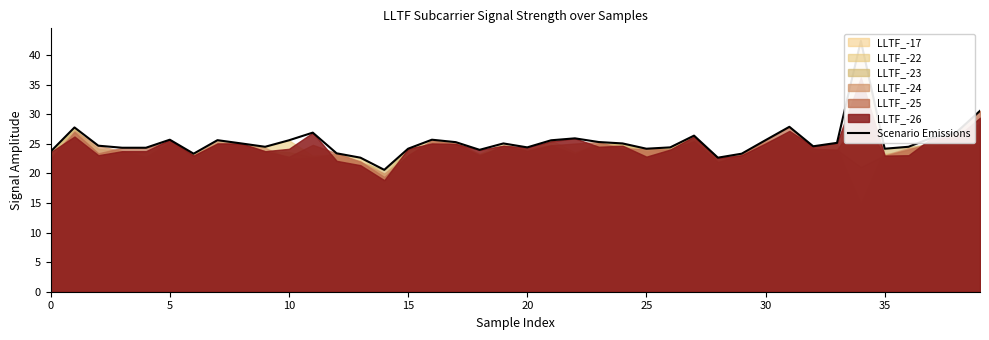

What is the difference between the maximum and minimum values?

21.8